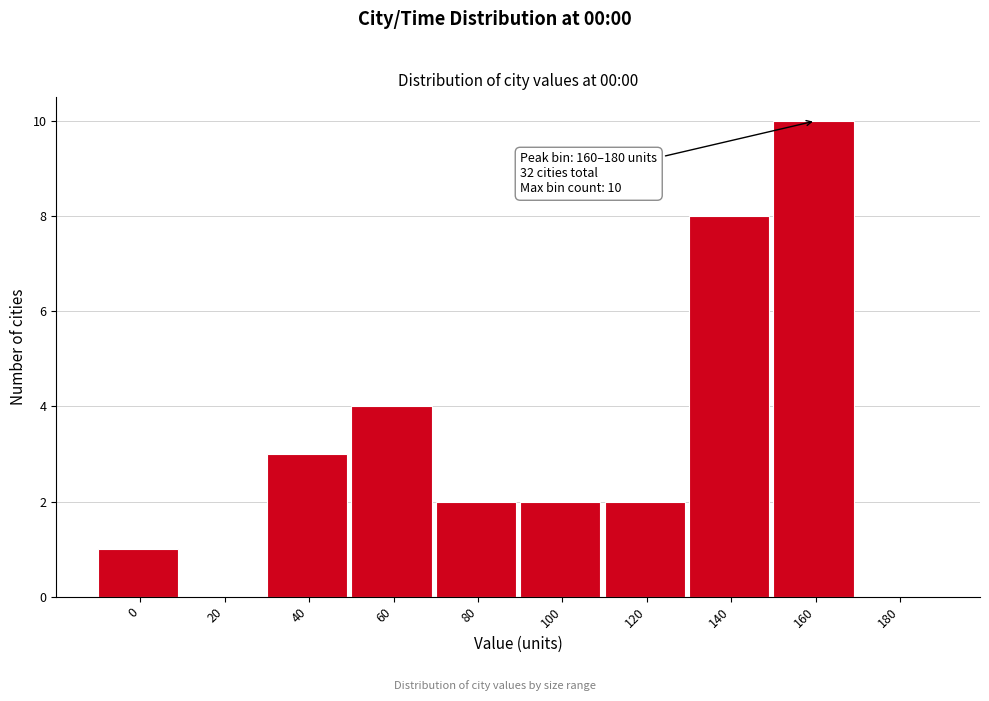

Reading left to right, extract all data points from this chart.

0=1	20=0	40=3	60=4	80=2	100=2	120=2	140=8	160=10	180=0